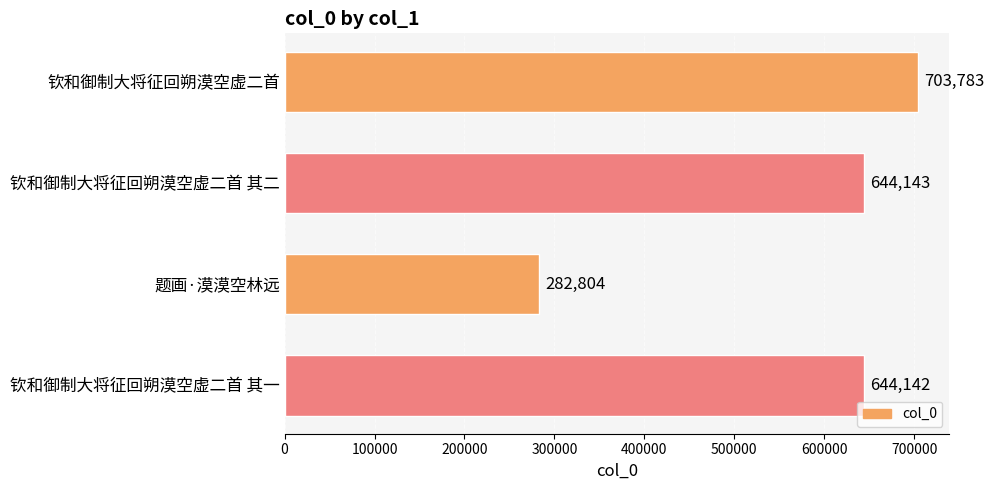

At which label is the value closest to 493293?

钦和御制大将征回朔漠空虚二首 其一